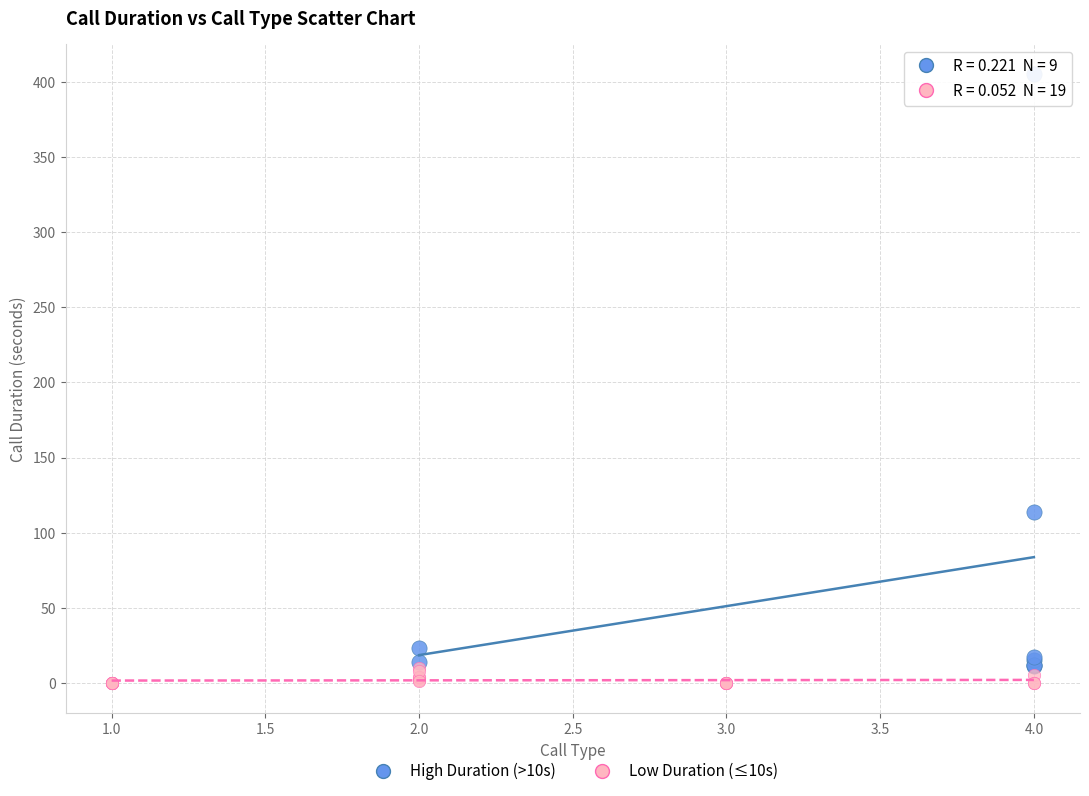

Which series reaches the minimum Y coordinate?

Low Duration (≤10s)